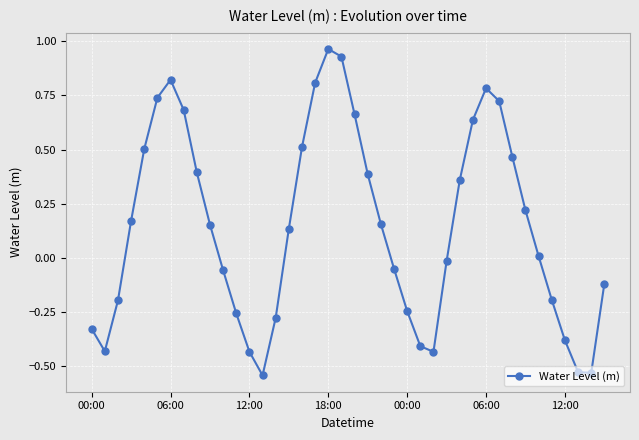

How many points are higher than both their immediate neighbors (excluding endpoints)?

3